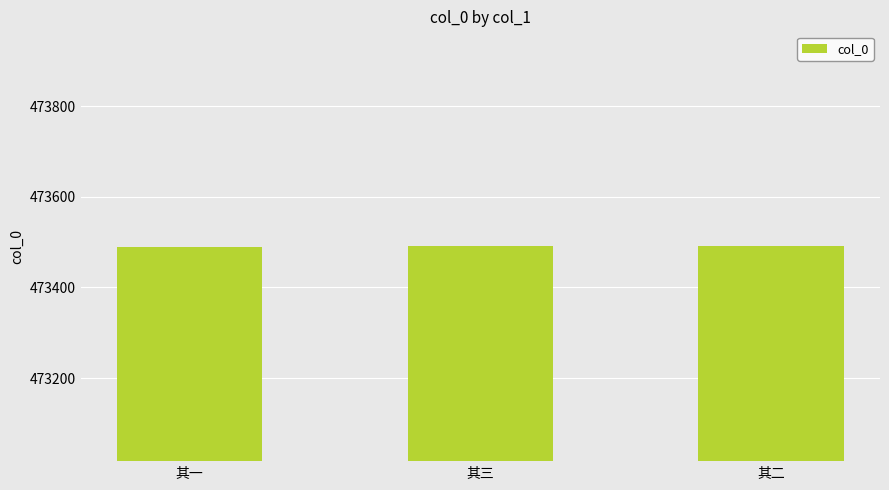

The value at 其二 is 202974. True or false?

False